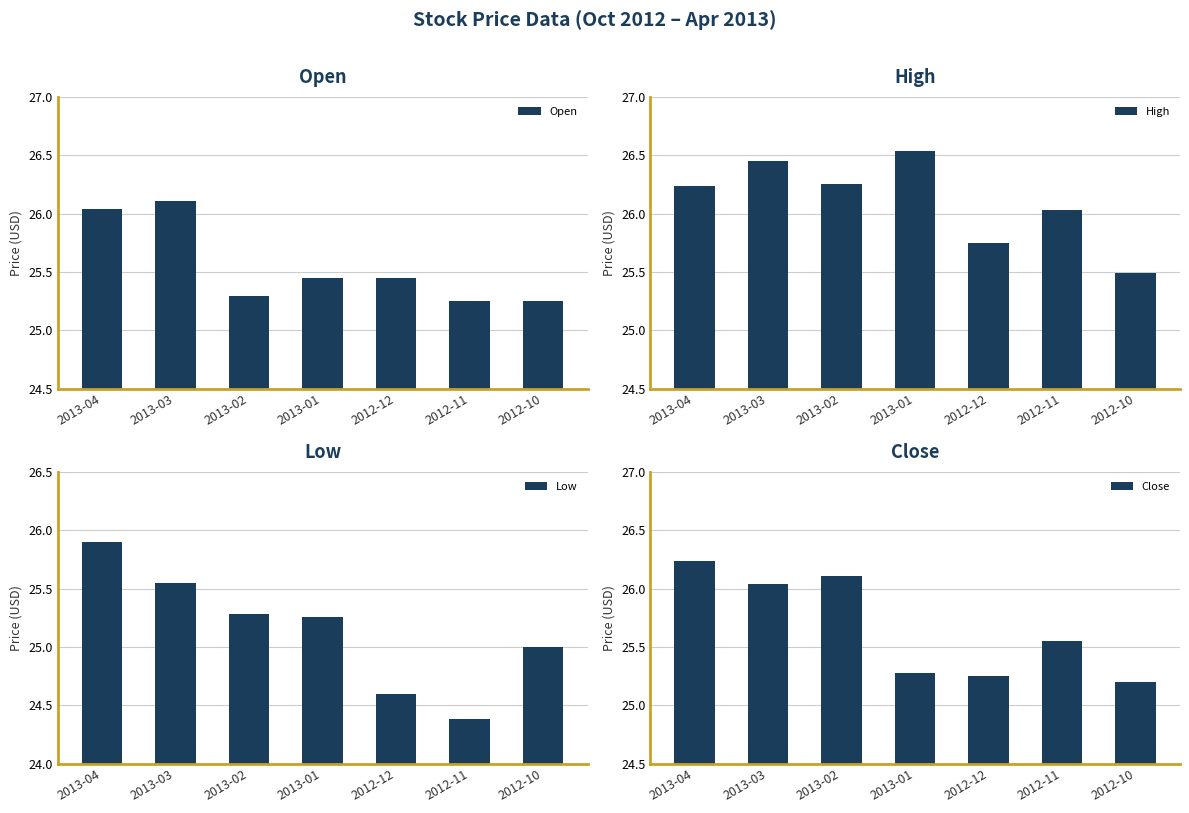

How many Low values are between 24 and 25?

3